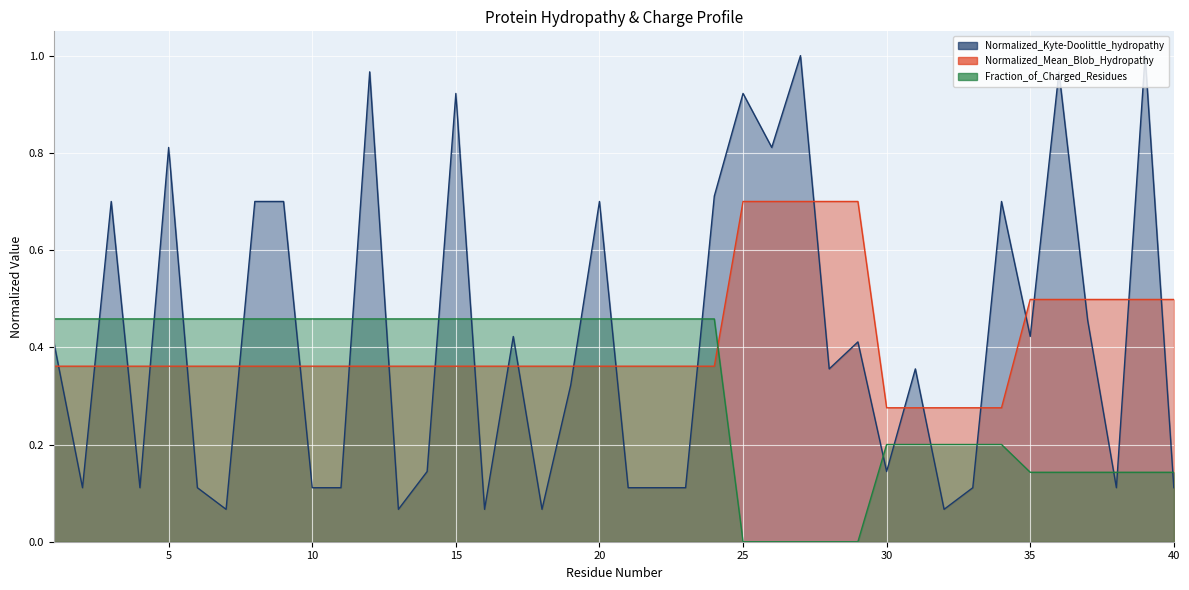

What is the difference between the maximum and minimum values in the Normalized_Mean_Blob_Hydropathy series?

0.4